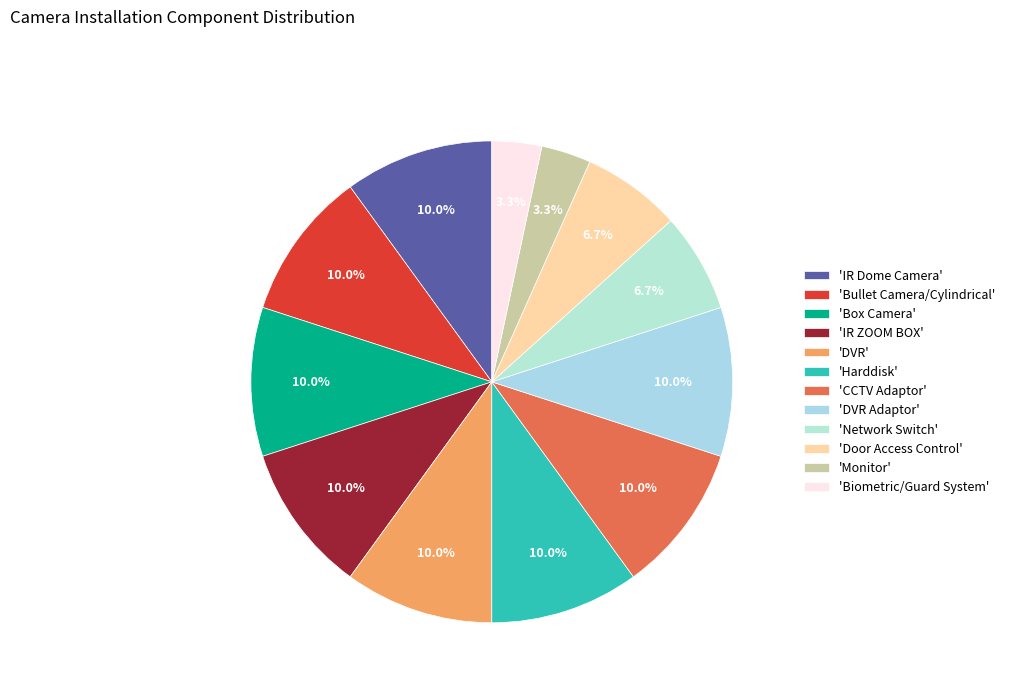

Does any single category account for the majority?

No